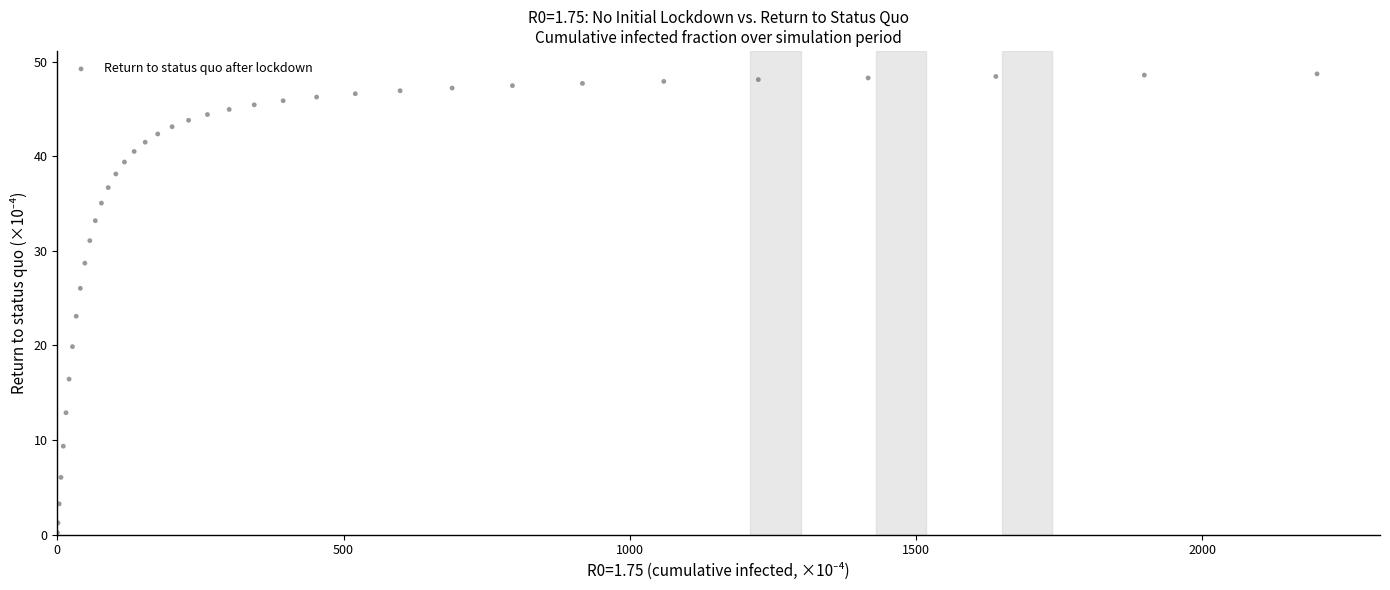

What Y value in the scatter plot is closest to 24?

23.1